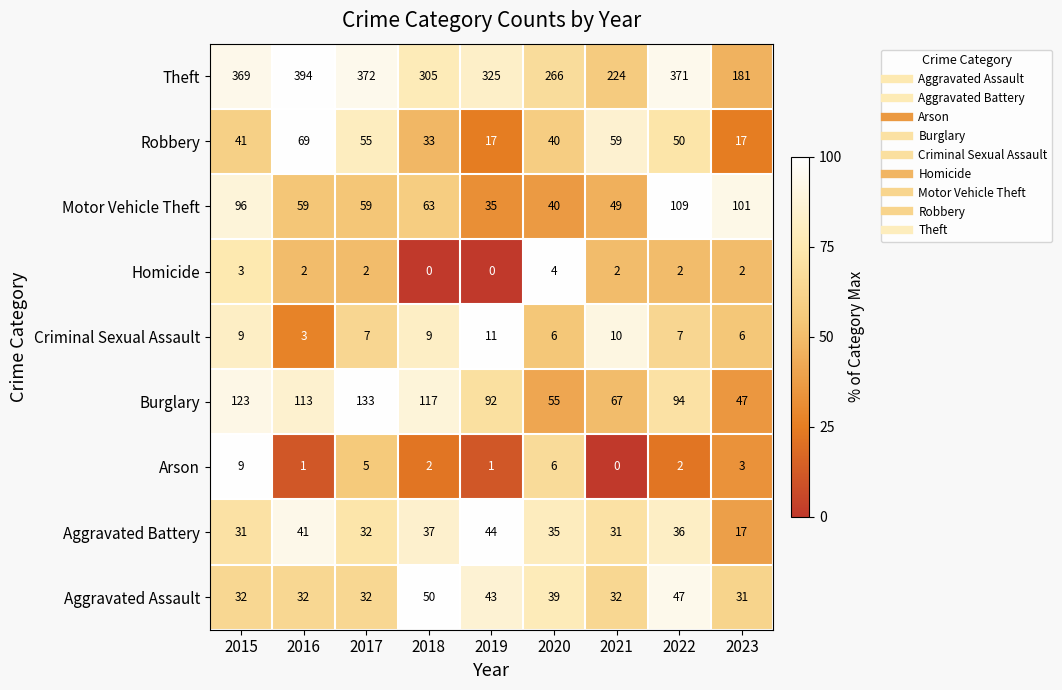

Count the number of categories in the chart.

9